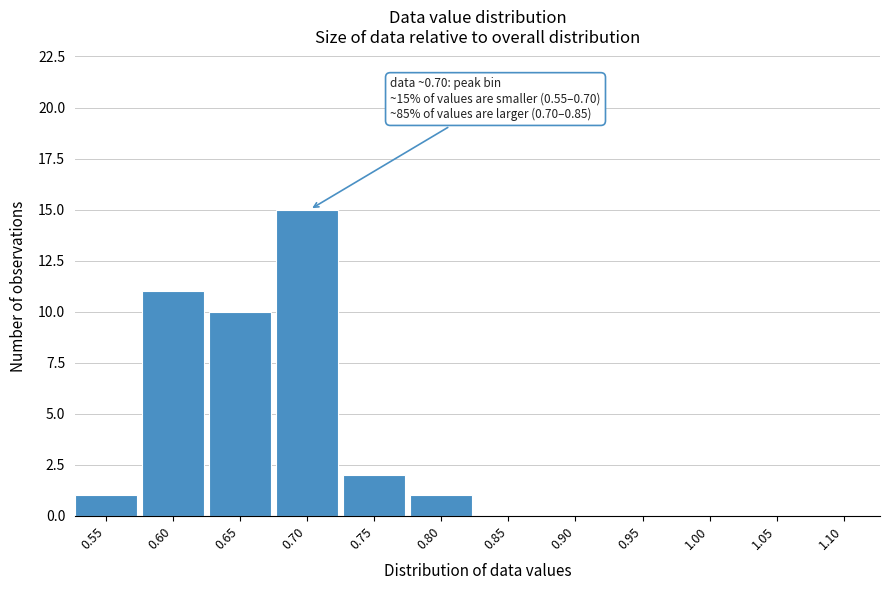

Reading left to right, extract all data points from this chart.

0.55=1	0.60=11	0.65=10	0.70=15	0.75=2	0.80=1	0.85=0	0.90=0	0.95=0	1.00=0	1.05=0	1.10=0